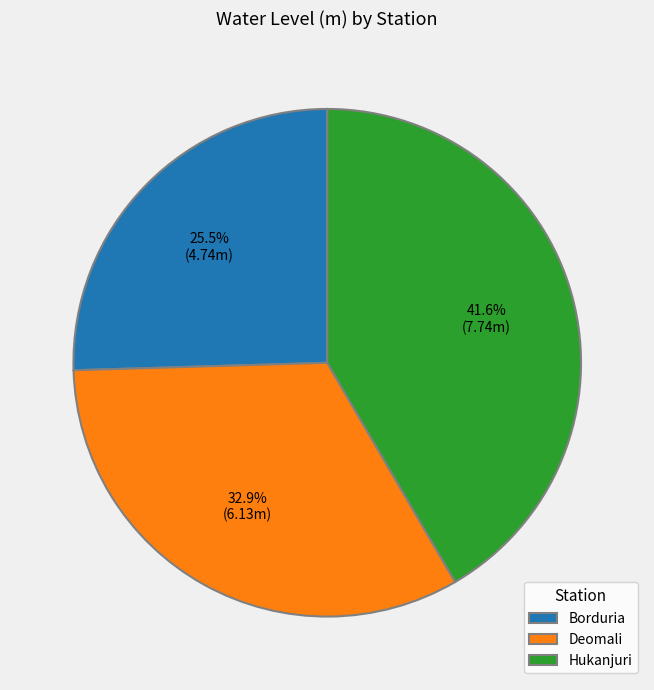

How many segments does this pie chart have?

3